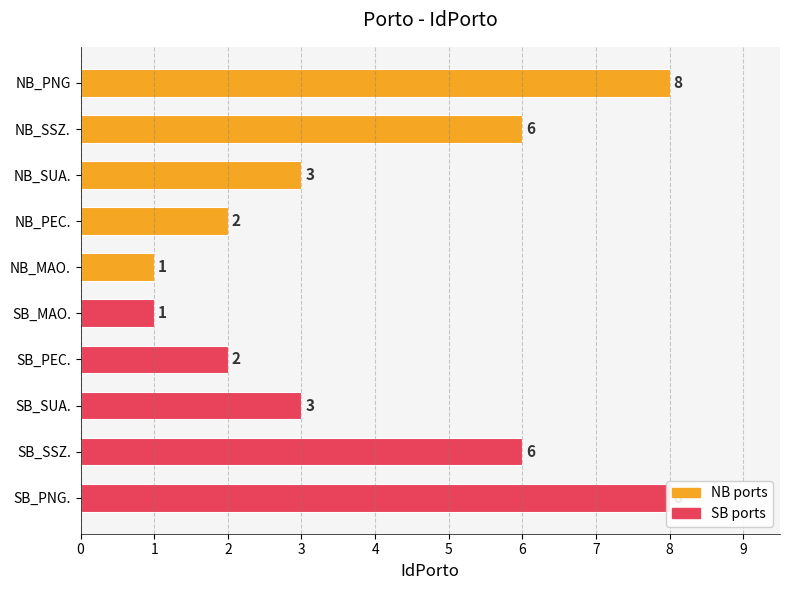

How many bars are there in total?

10